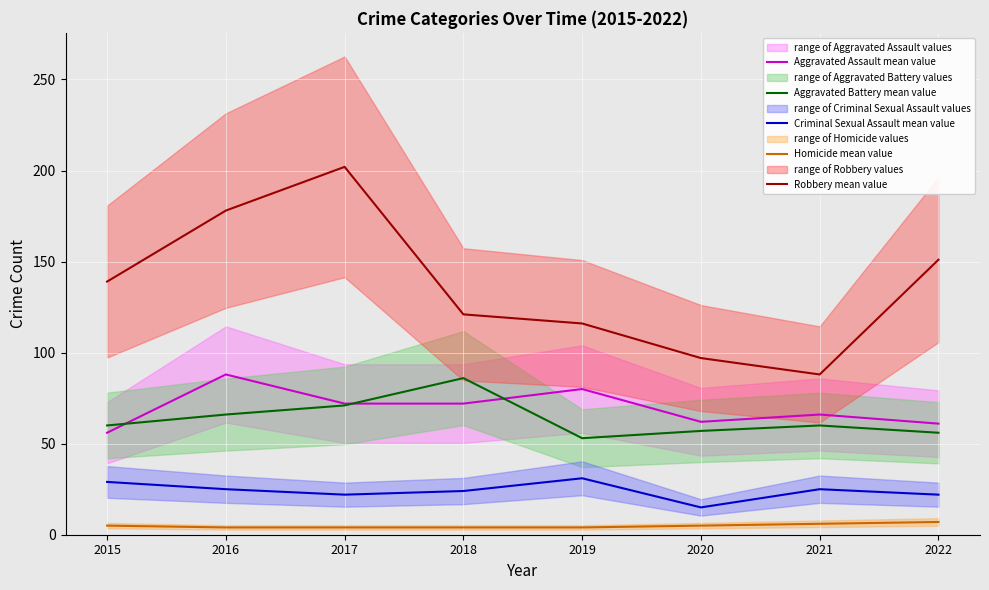

Which series has the largest total across all categories?

Robbery mean value